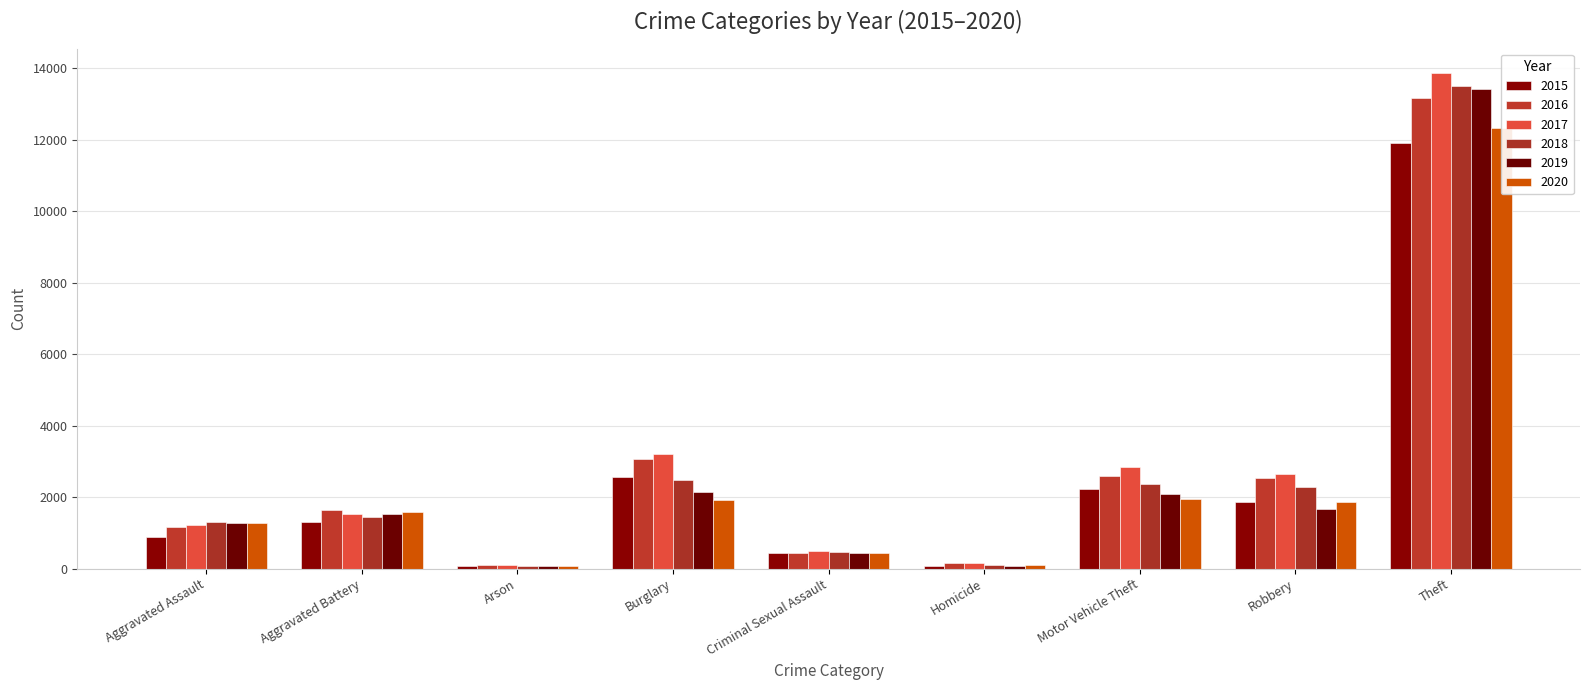

Is the value of 2017 at Arson greater than the value of 2016 at Robbery?

No